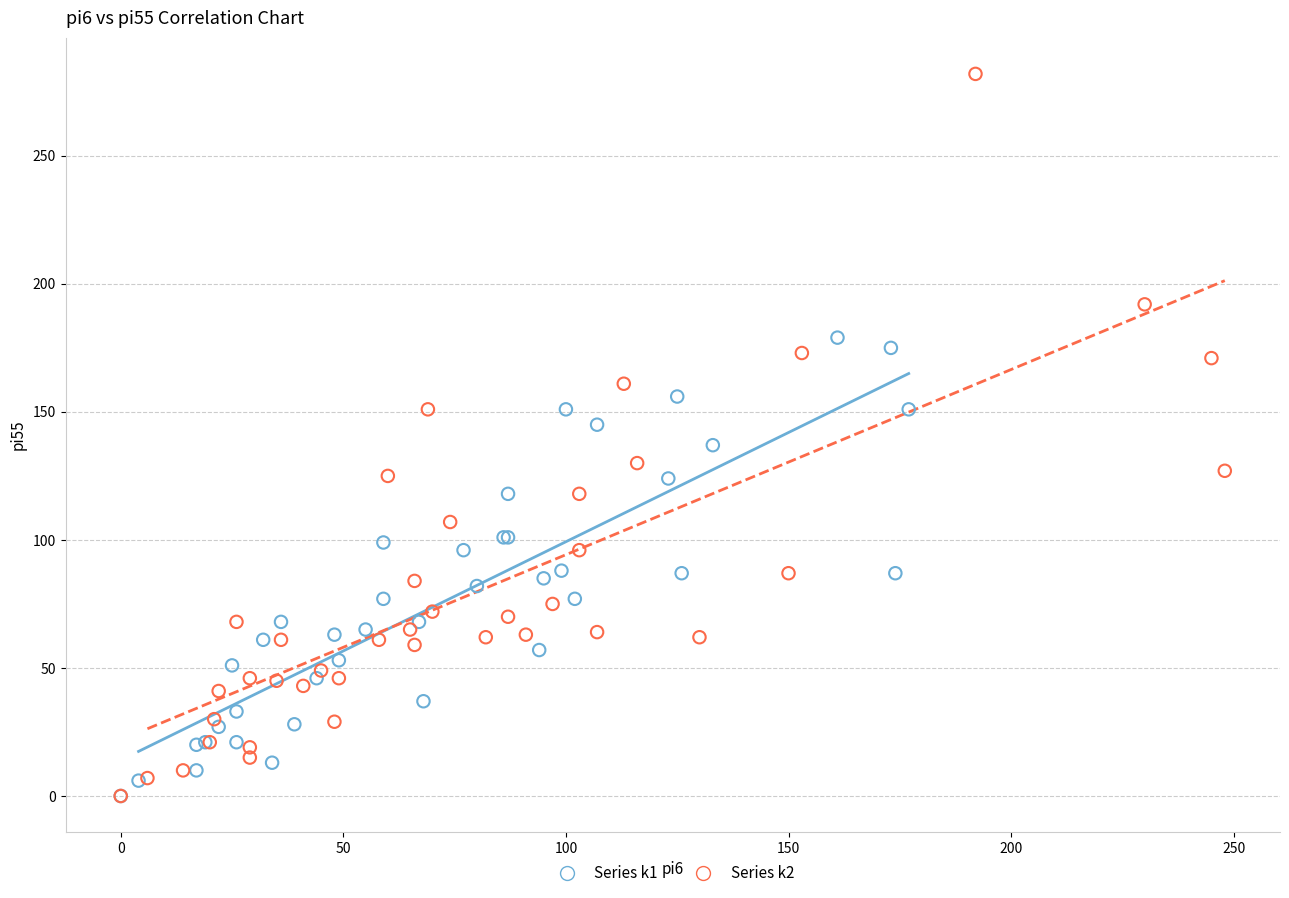

Which series has the widest spread of Y values?

Series k2